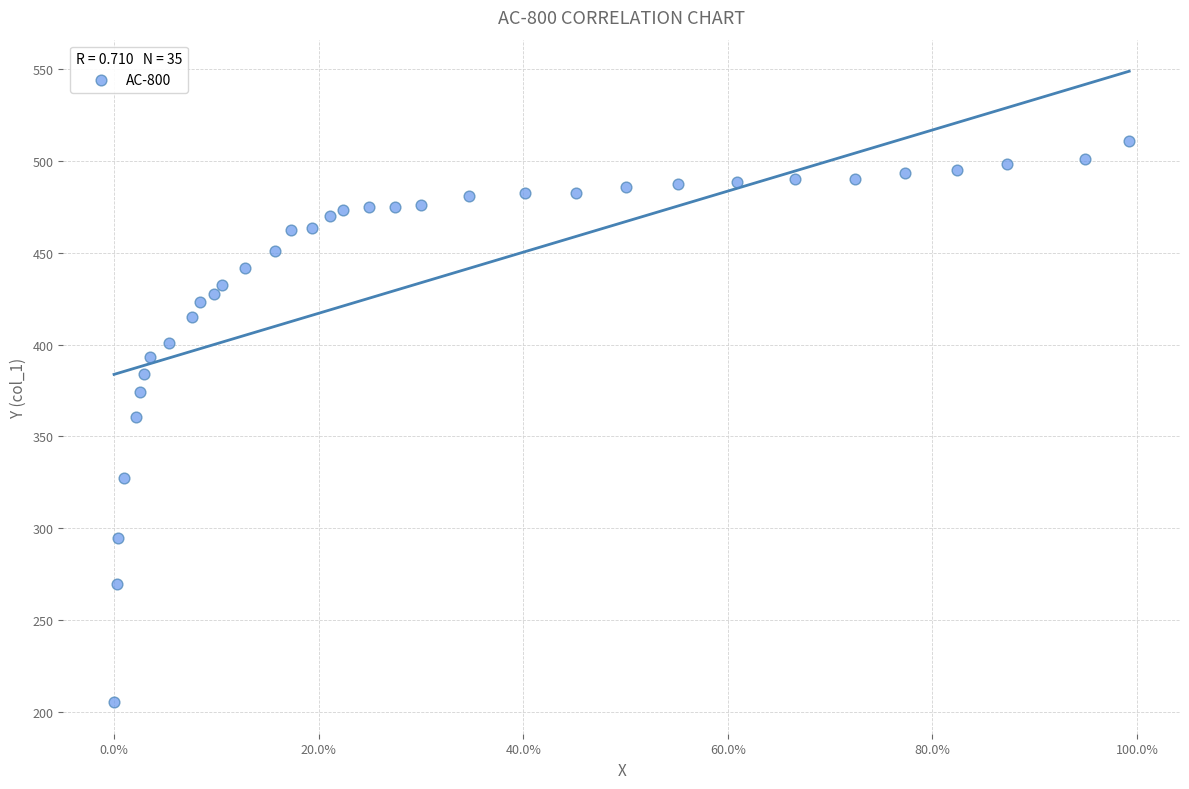

What is the range of Y values (max minus min)?

305.5